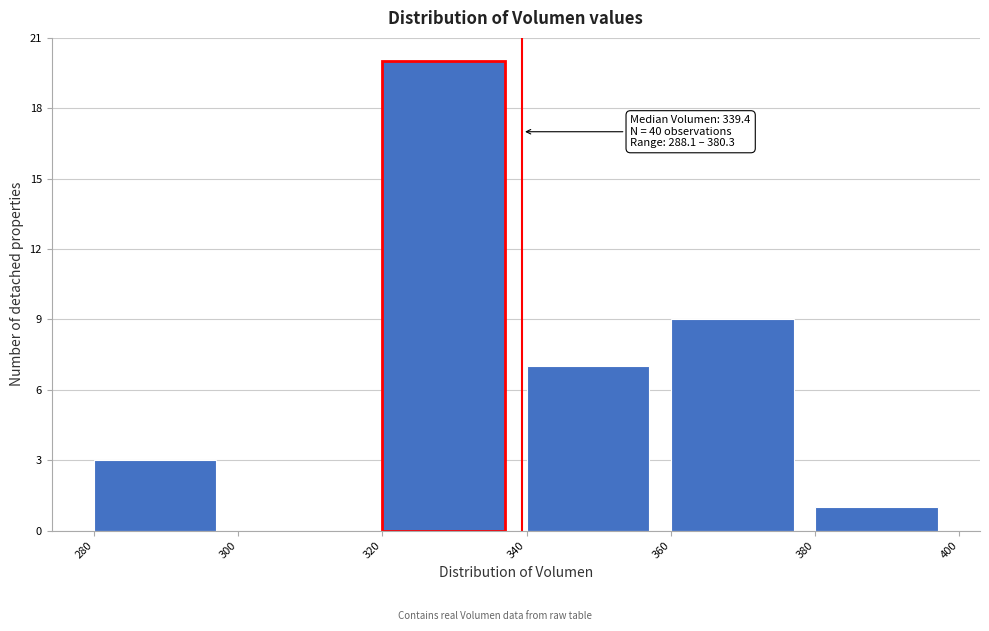

Which range on the x-axis has the tallest bar?

320 to 340